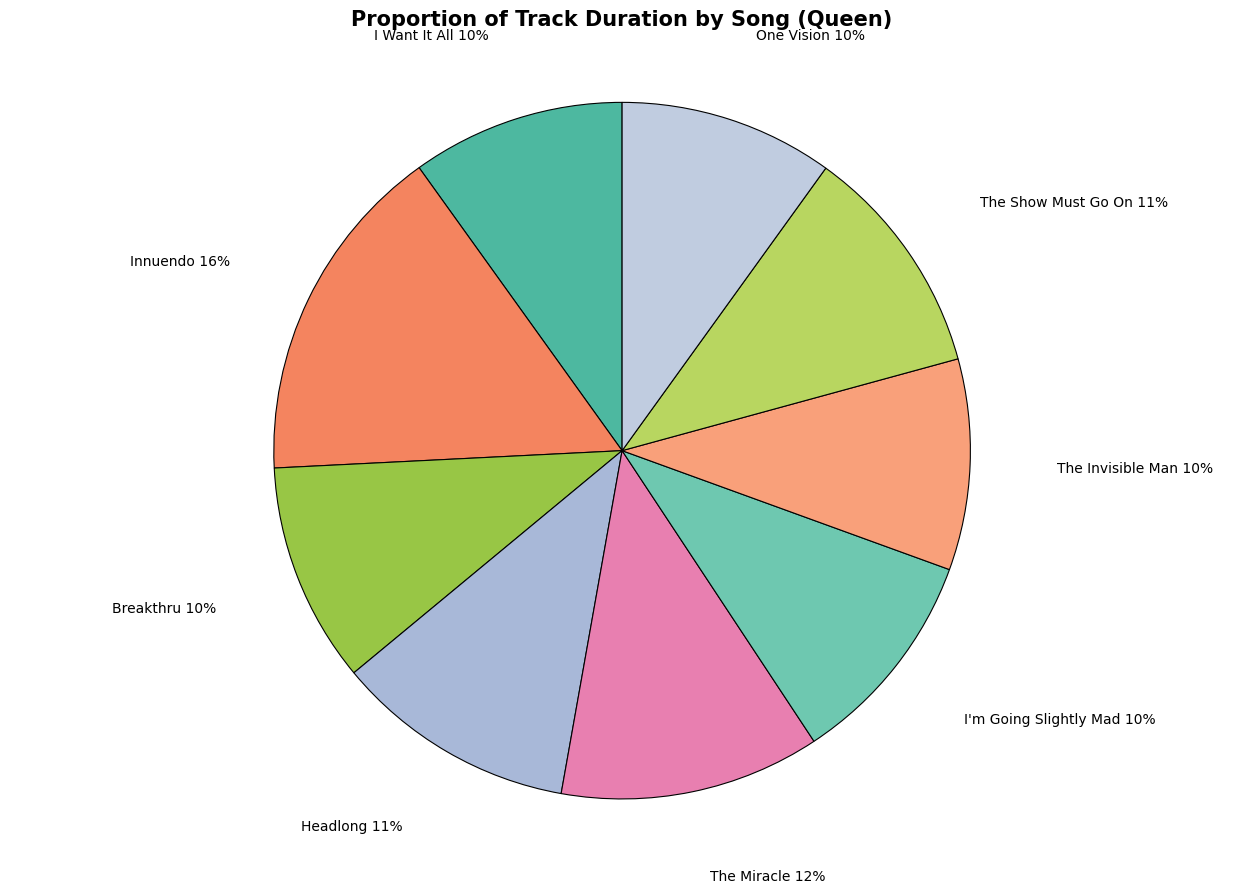

To the nearest percent, what percentage of the pie is The Miracle?

12%